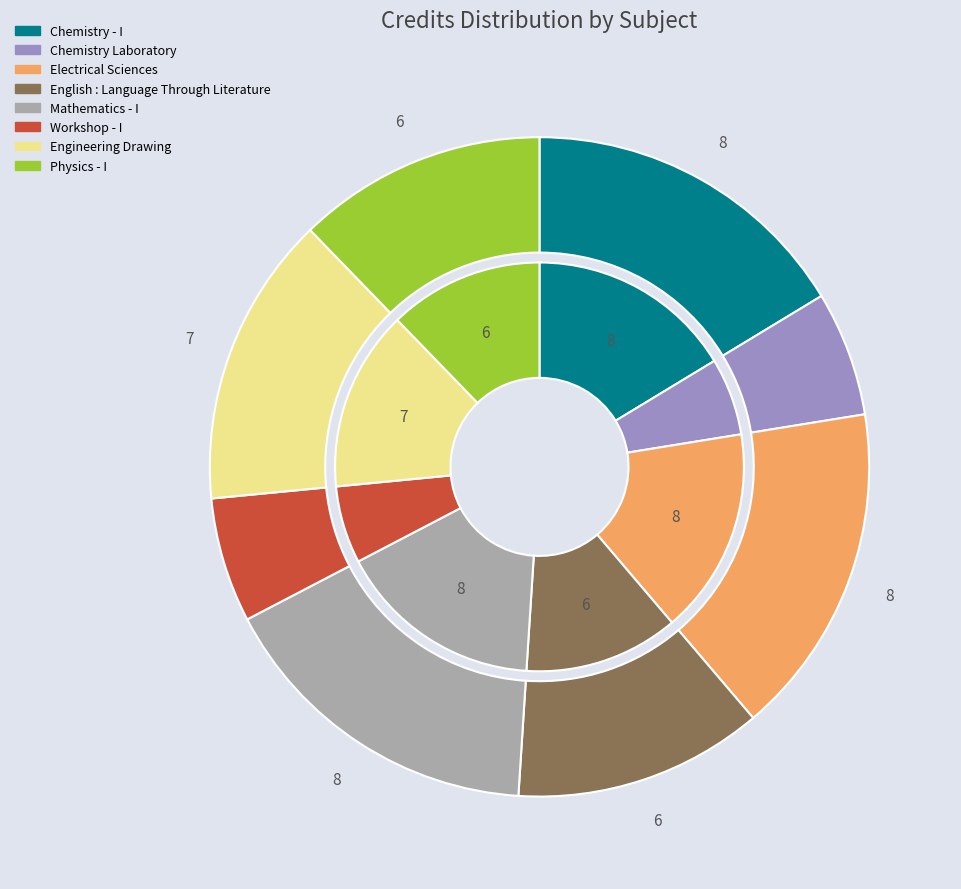

Does Chemistry - I account for over 50% of the chart?

No